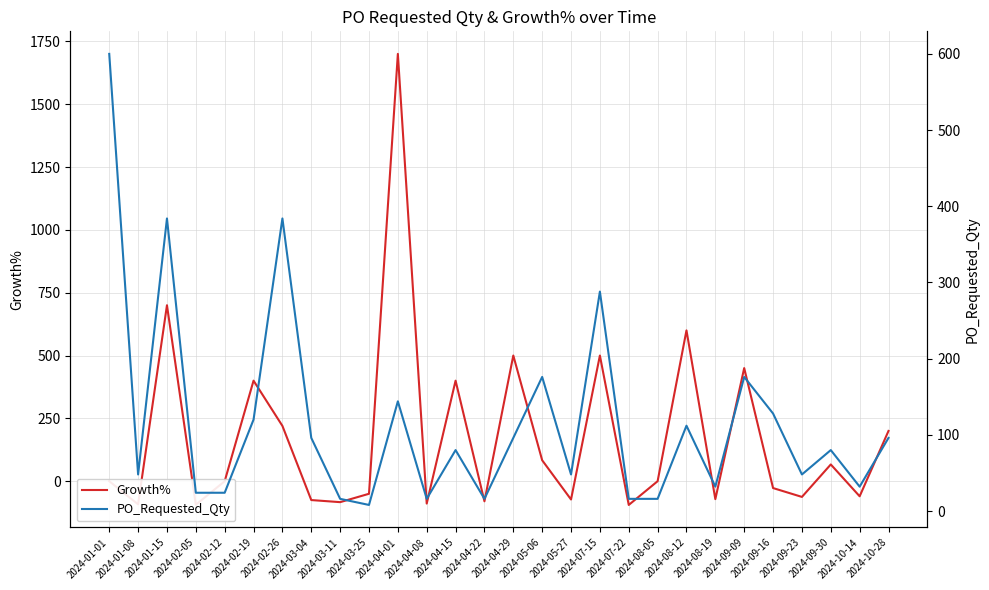

At how many categories does at least one series exceed 1677?

1